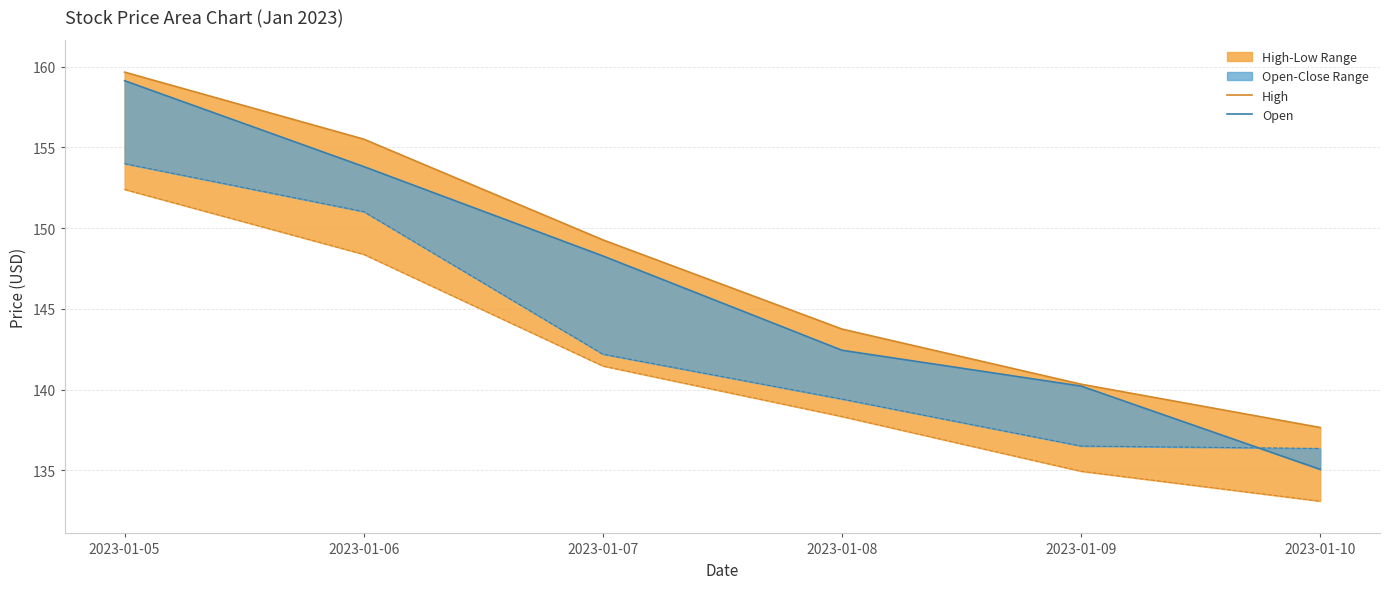

Which category has the lowest value in the High series?

2023-01-10